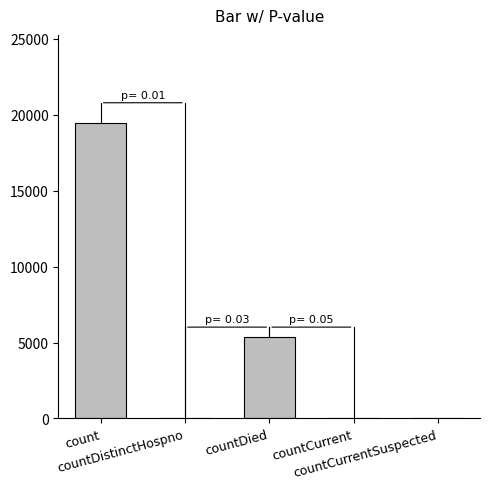

What is the greatest value displayed?

19420